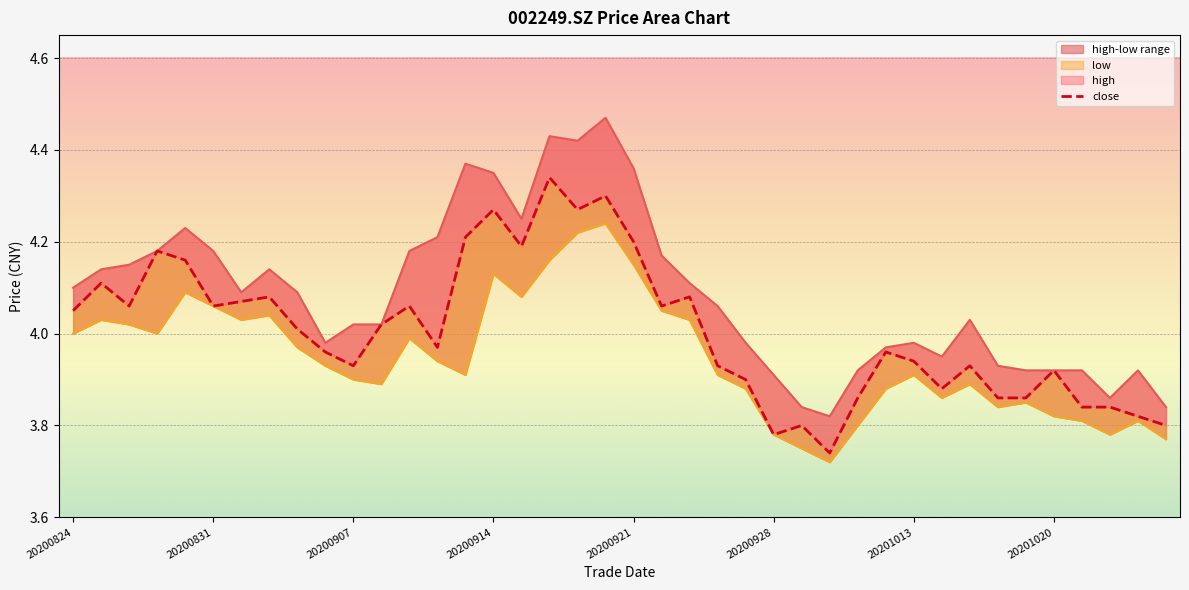

Rank the series by their average value, from highest to lowest.

high, close, low